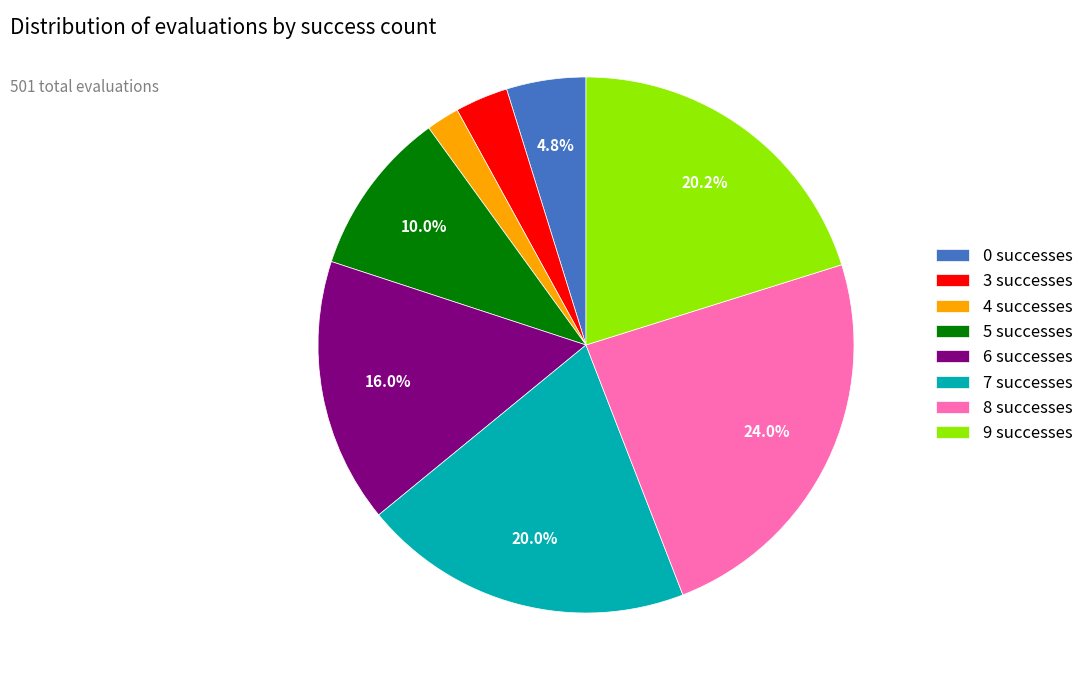

Is there any slice that represents more than half of the pie?

No